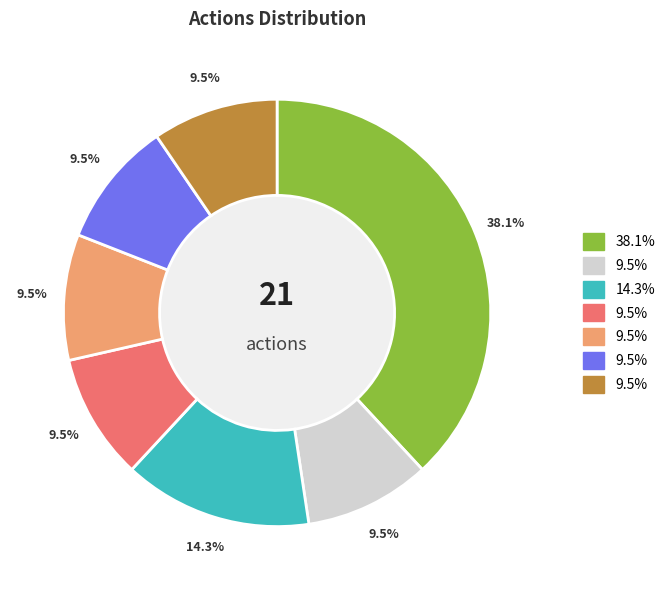

Is there any slice that represents more than half of the pie?

No